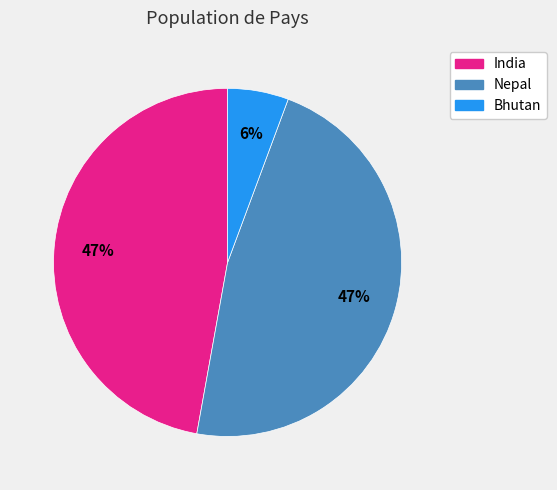

To the nearest percent, what is the average slice percentage?

33%